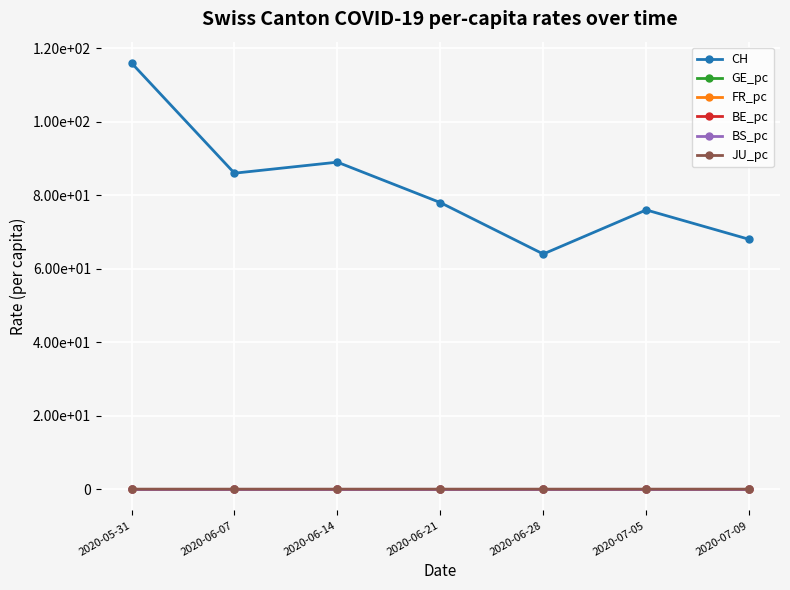

Is this an area chart (filled region under the line)?

No